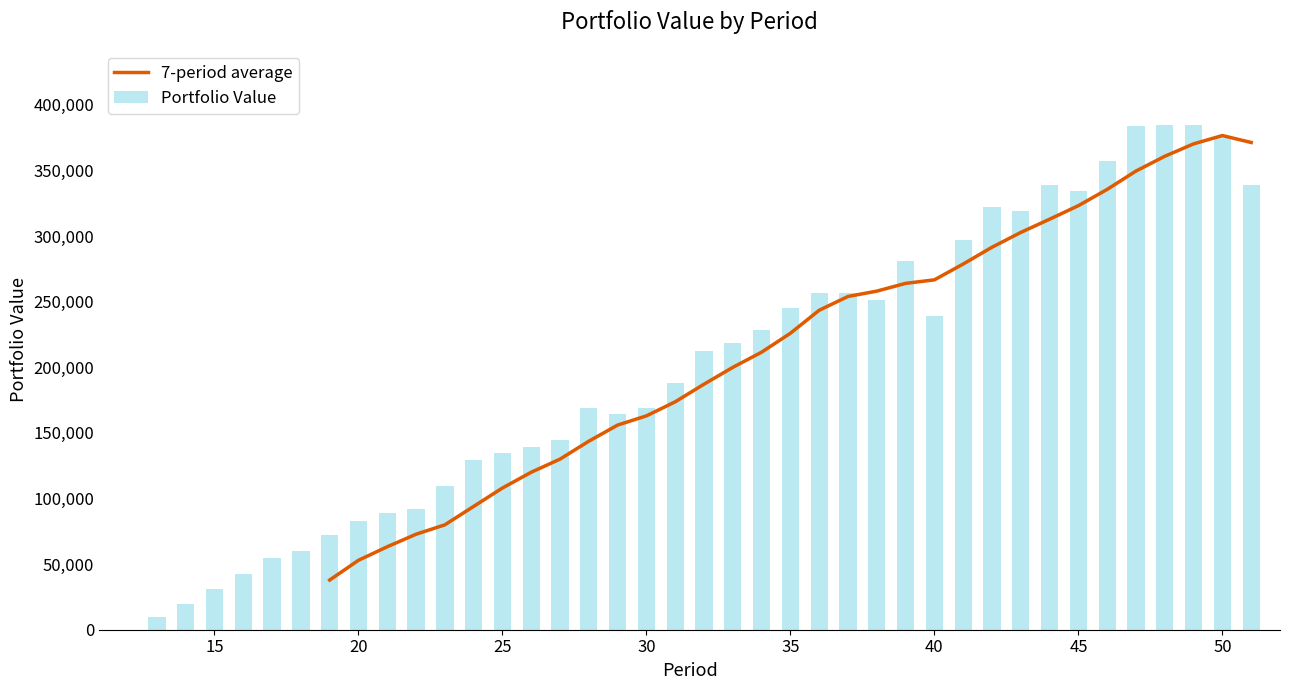

Are the bars grouped side by side (vs. stacked)?

No